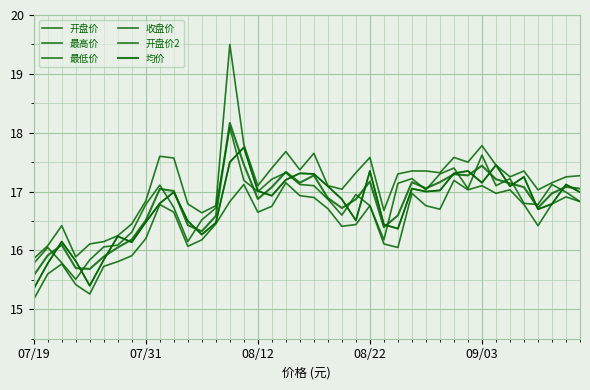

Which series has the largest total across all categories?

最高价